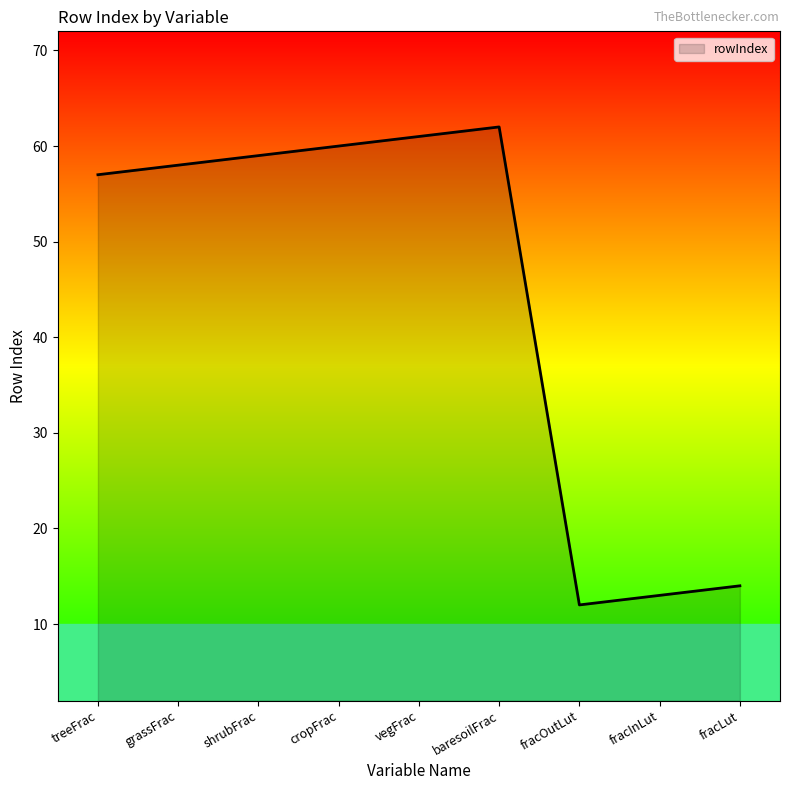

At which label is the value closest to 37?

treeFrac